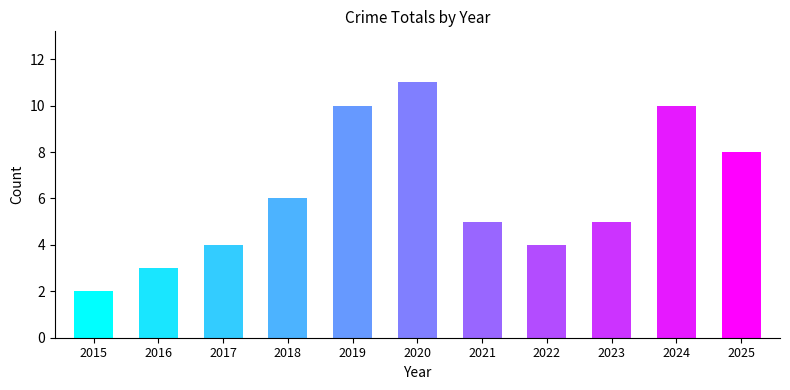

What is the value of the 1st bar from the left?

2